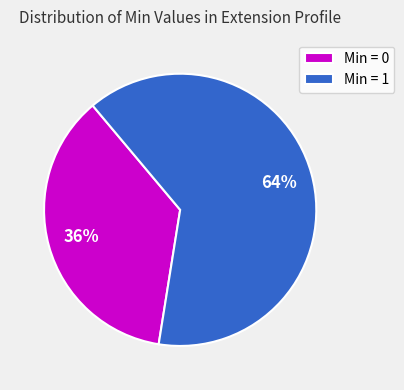

Combined, do Min = 0 and Min = 1 account for over 50%?

Yes